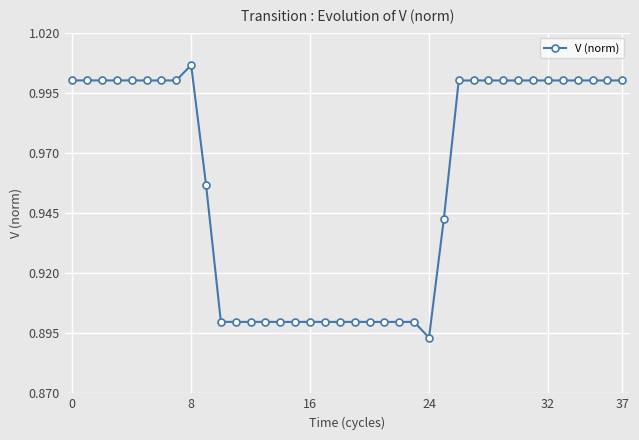

True or false: there are more than 2 points higher than both neighbors.

True